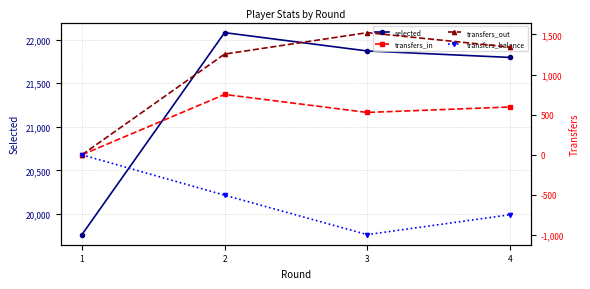

Where is transfers_balance nearest to the value -497?

2